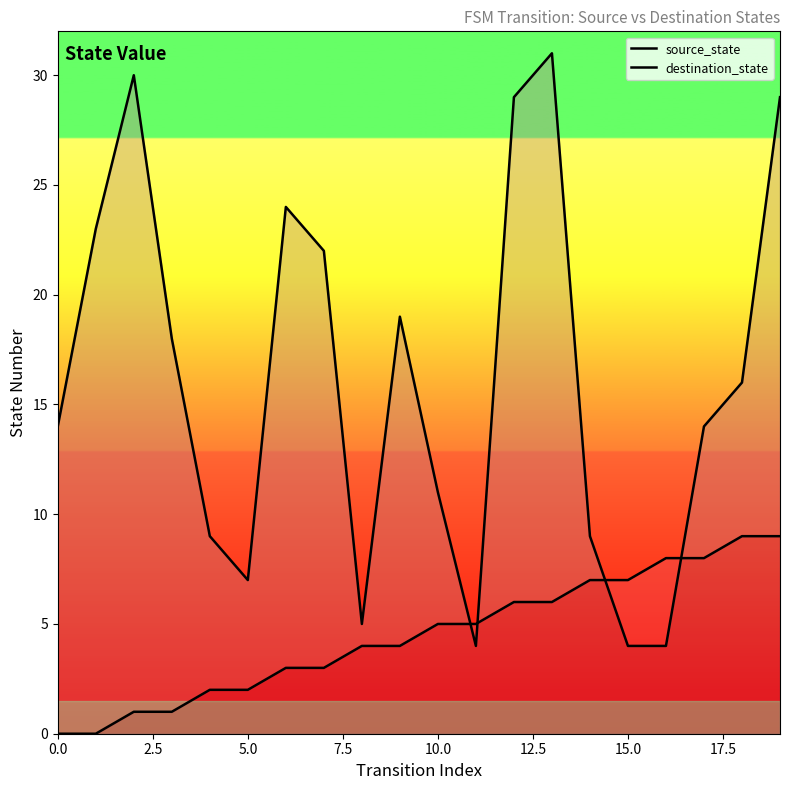

How many times do destination_state and source_state cross each other?

4